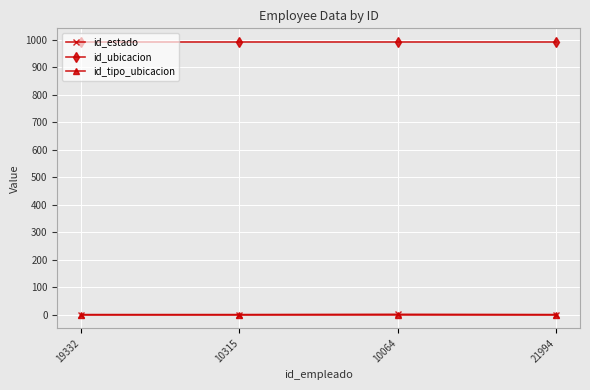

True or false: id_tipo_ubicacion has more than 1 interior local peaks.

False